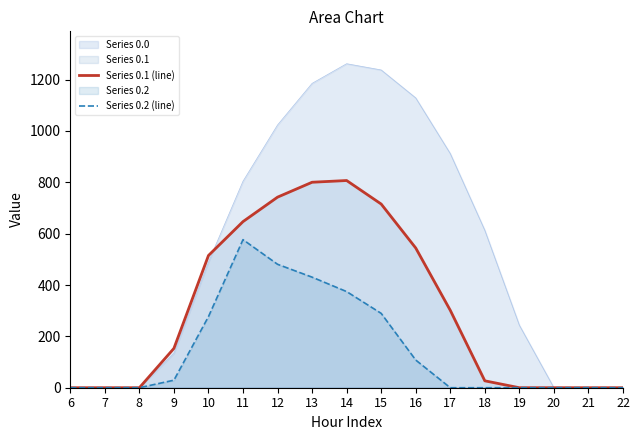

What is the sum of the Series 0.2 (line) values at 10 and 12?

757.6